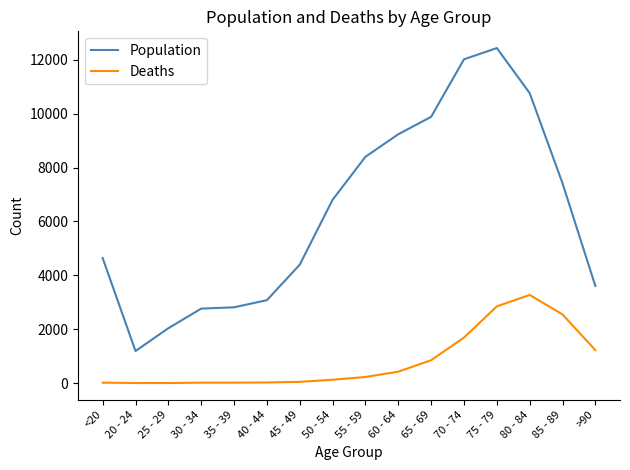

What is the difference between the Population values at >90 and 65 - 69?

6279